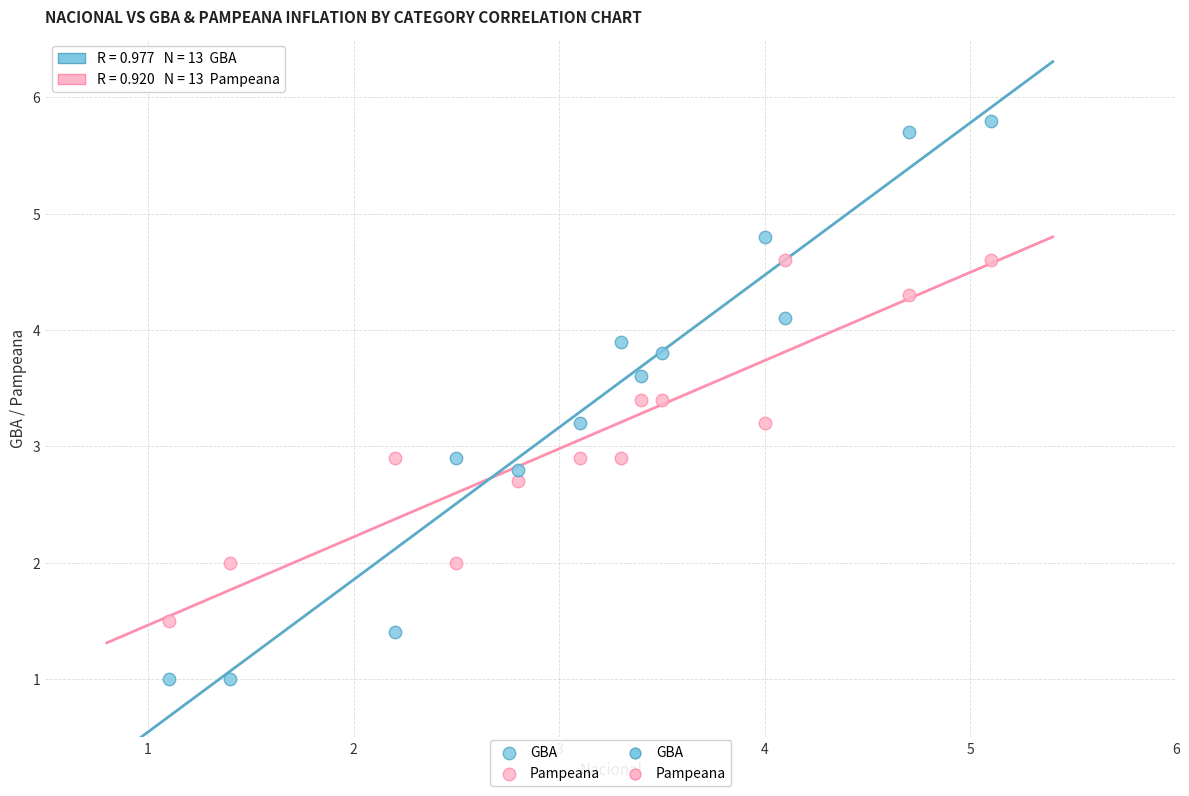

Which series contains the lowest Y value?

GBA